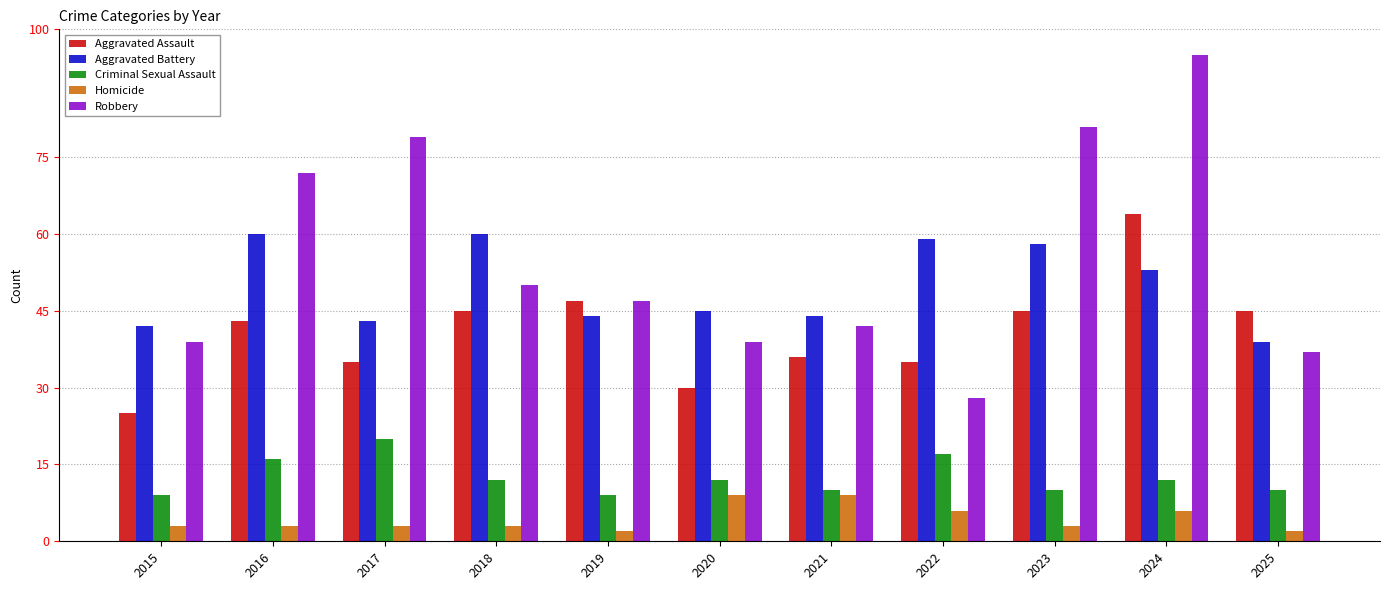

What are all the series names shown in the legend?

Aggravated Assault, Aggravated Battery, Criminal Sexual Assault, Homicide, Robbery